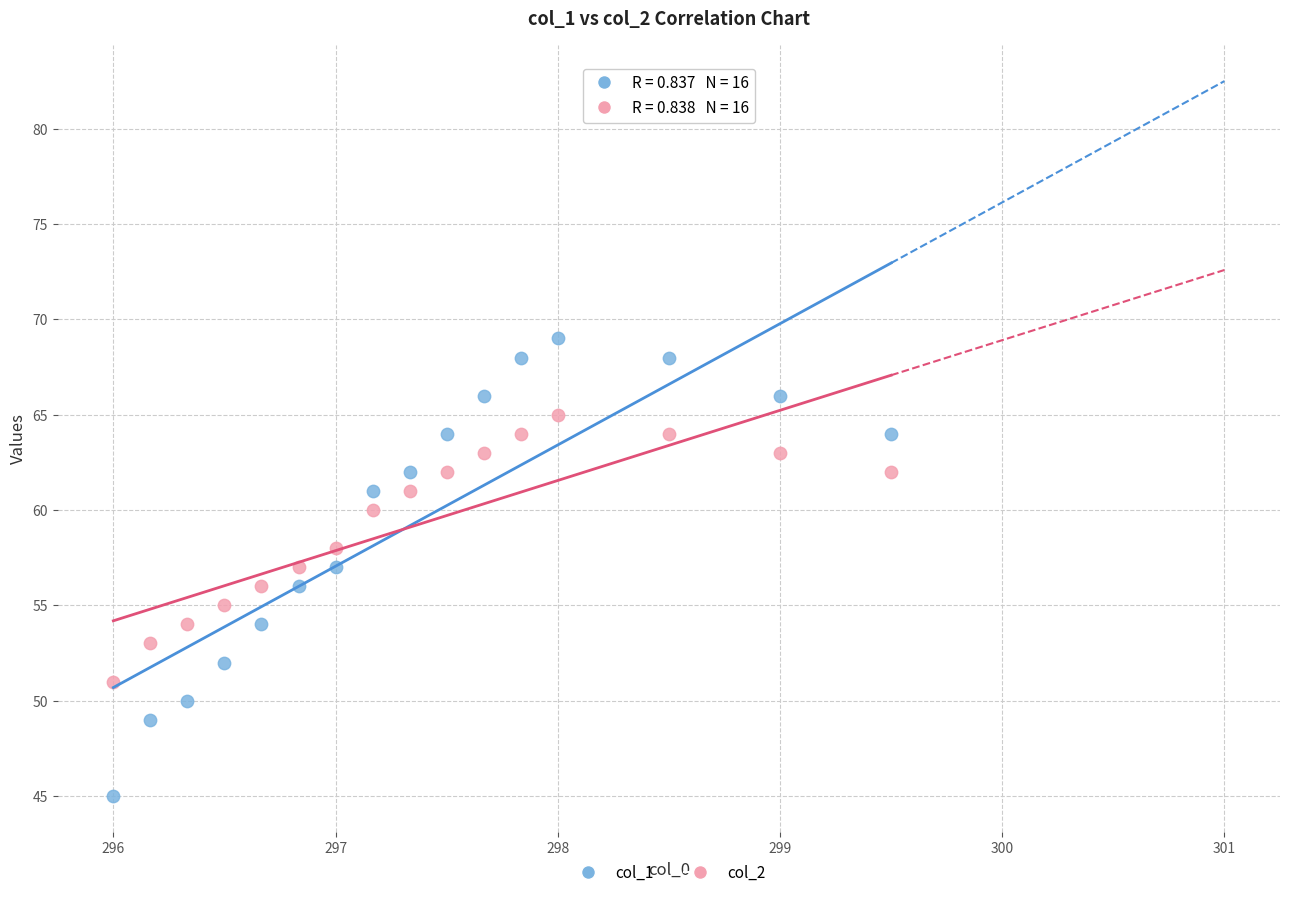

Across all data points, what is the range of Y values (max minus min)?

24